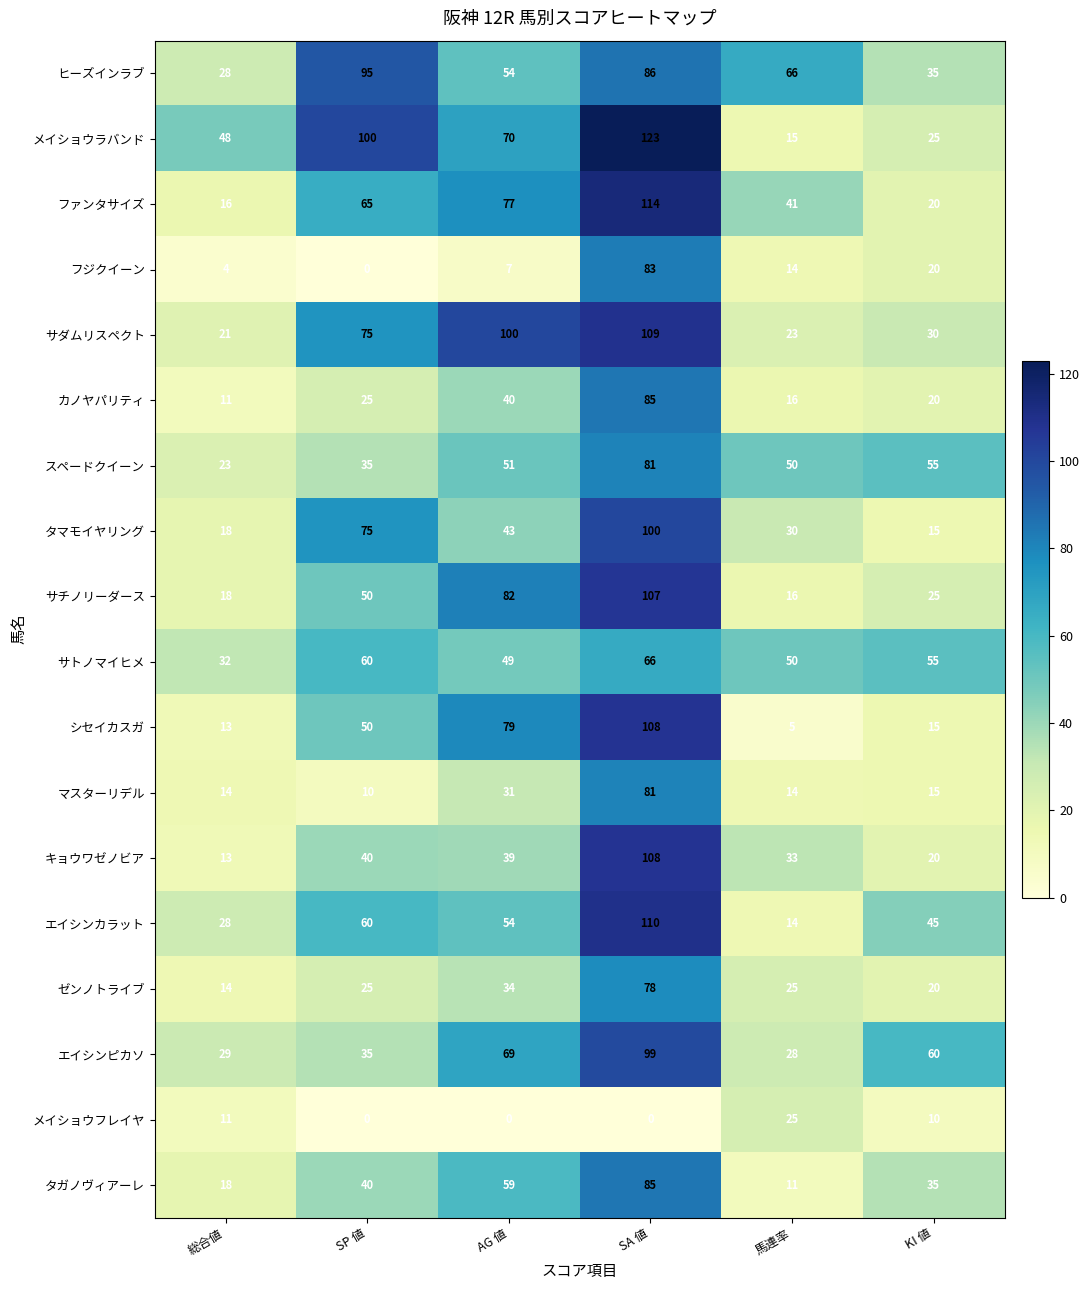

Which series has the largest total across all categories?

メイショウラバンド